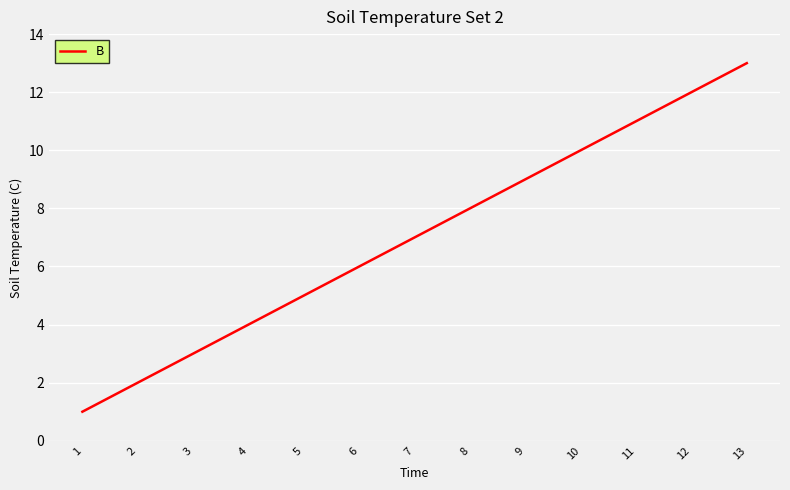

True or false: the data shows 5 at 5.

True